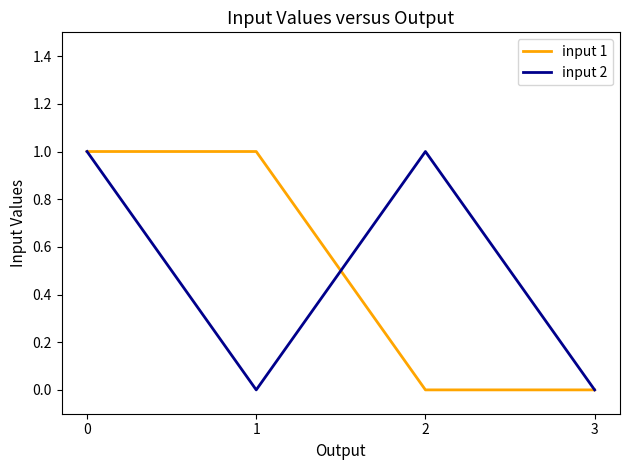

How many lines are shown in the chart?

2